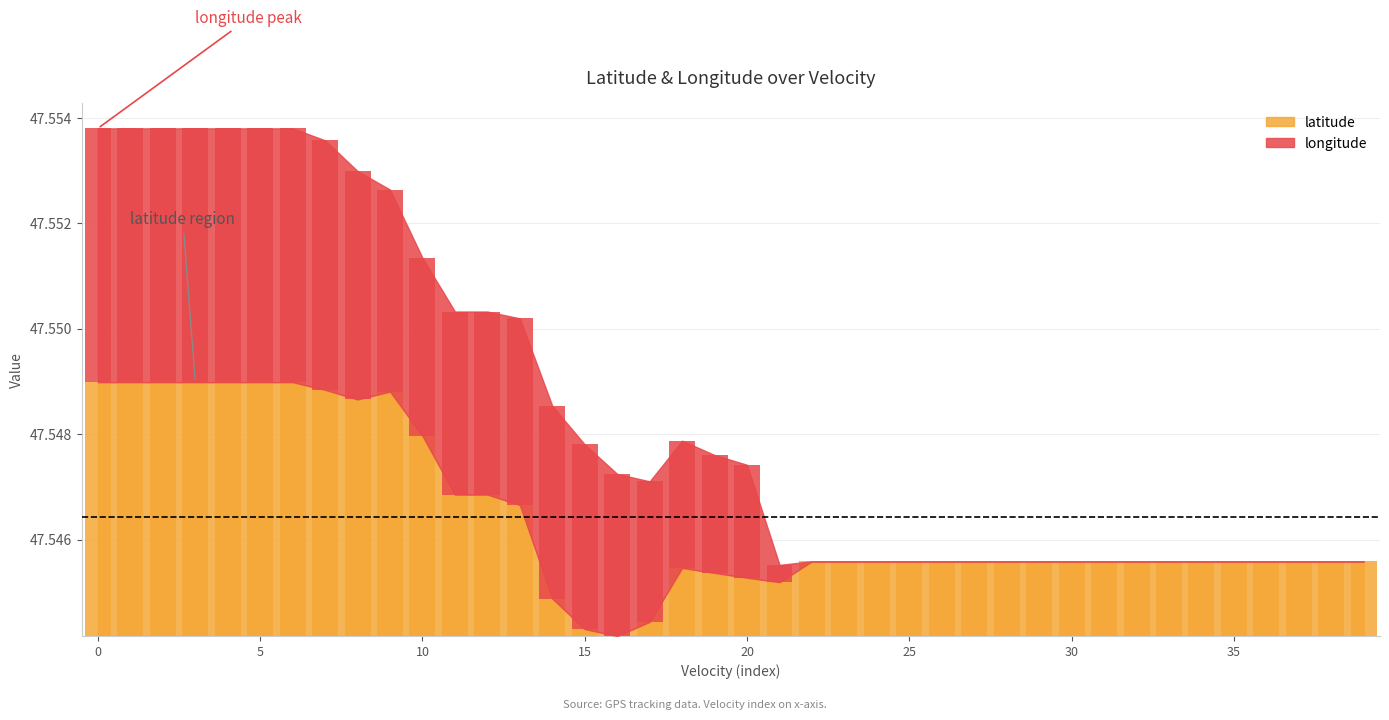

How many categories are shown in the chart?

40